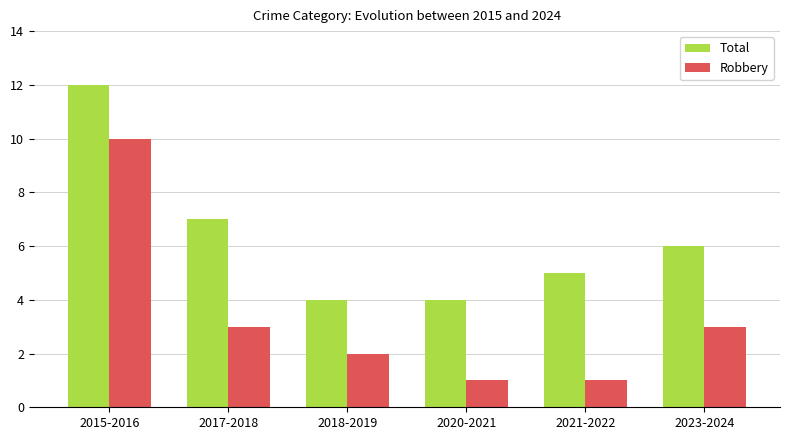

List the series in order of their overall mean, highest first.

Total, Robbery